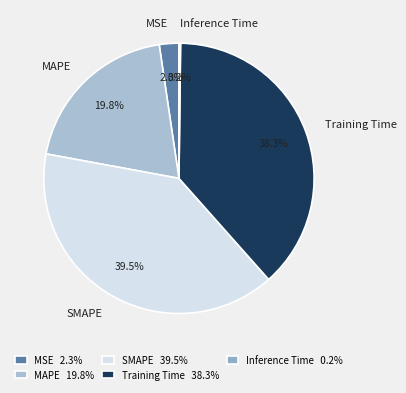

Between MAPE and Training Time, which is larger?

Training Time